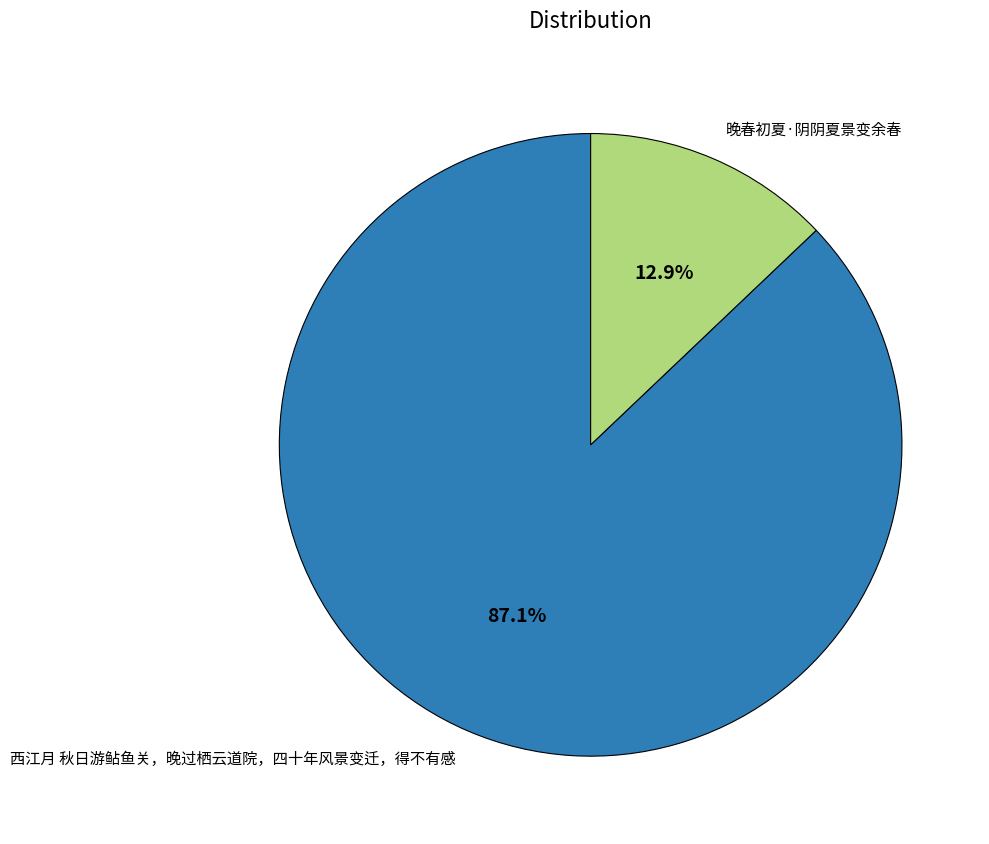

Which category has the smallest portion of the pie?

晚春初夏·阴阴夏景变余春